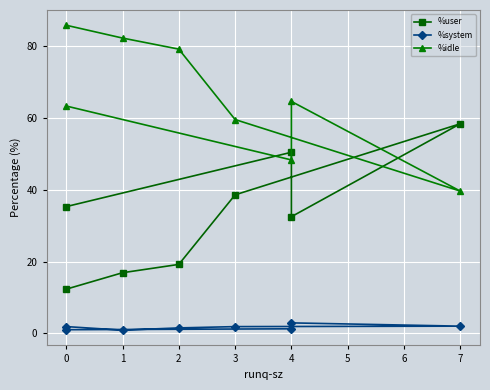

Which series has the largest range (max minus min)?

%idle